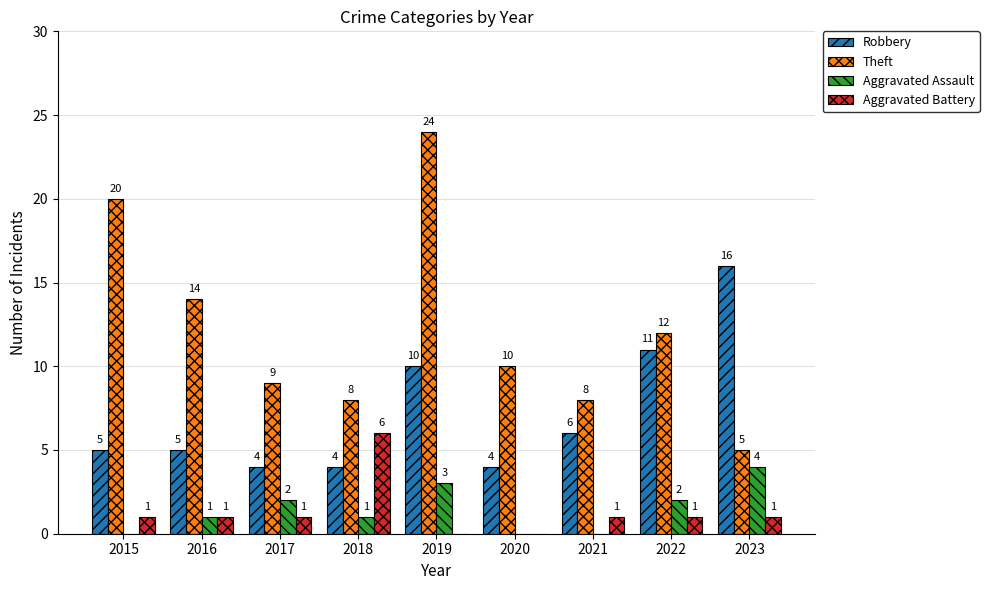

What is the sum of the Aggravated Battery values at 2023 and 2021?

2